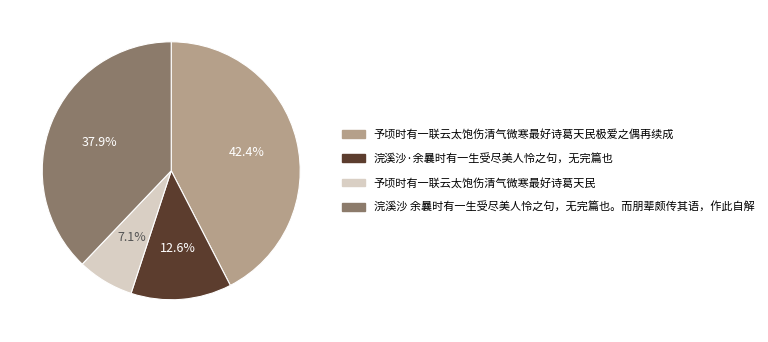

Is there any slice that represents more than half of the pie?

No